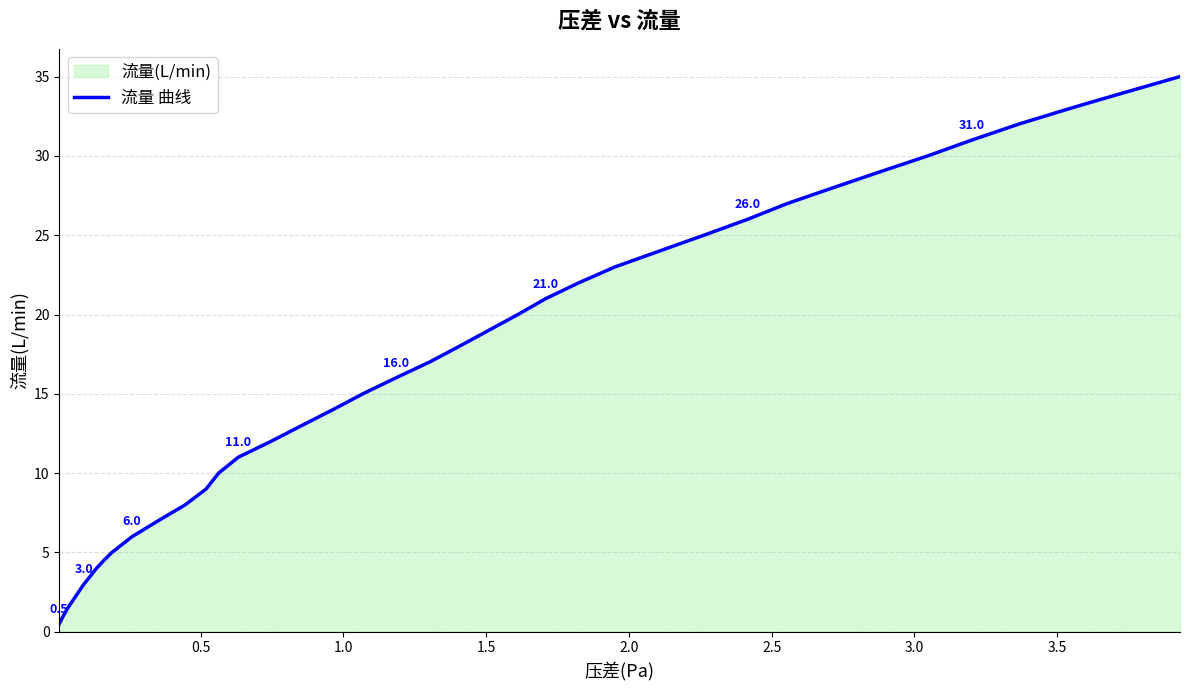

Reading left to right, extract all data points from this chart.

0.5	1.0	1.5	2.0	2.5	3.0	3.5	4.0	4.5	5.0	6.0	7.0	8.0	9.0	10.0	11.0	12.0	13.0	14.0	15.0	16.0	17.0	18.0	19.0	20.0	21.0	22.0	23.0	24.0	25.0	26.0	27.0	28.0	29.0	30.0	31.0	32.0	33.0	34.0	35.0